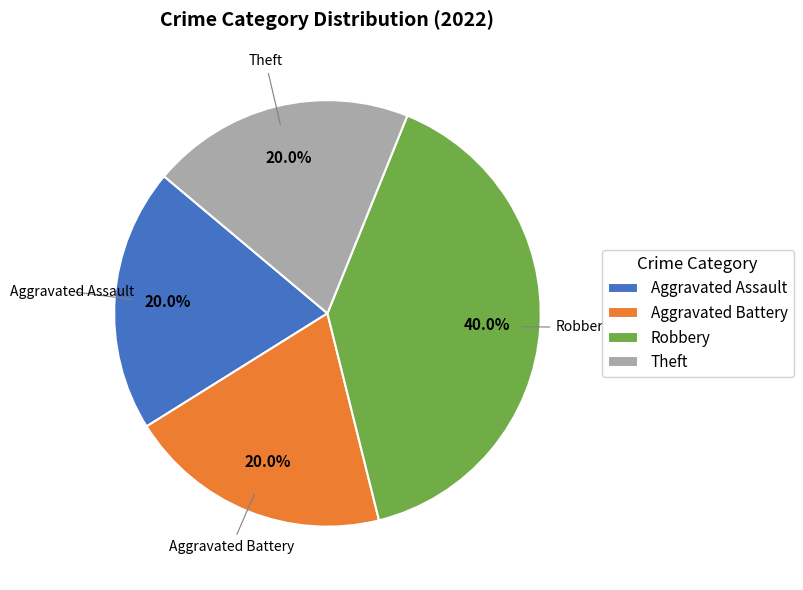

Count the number of slices in the pie.

4